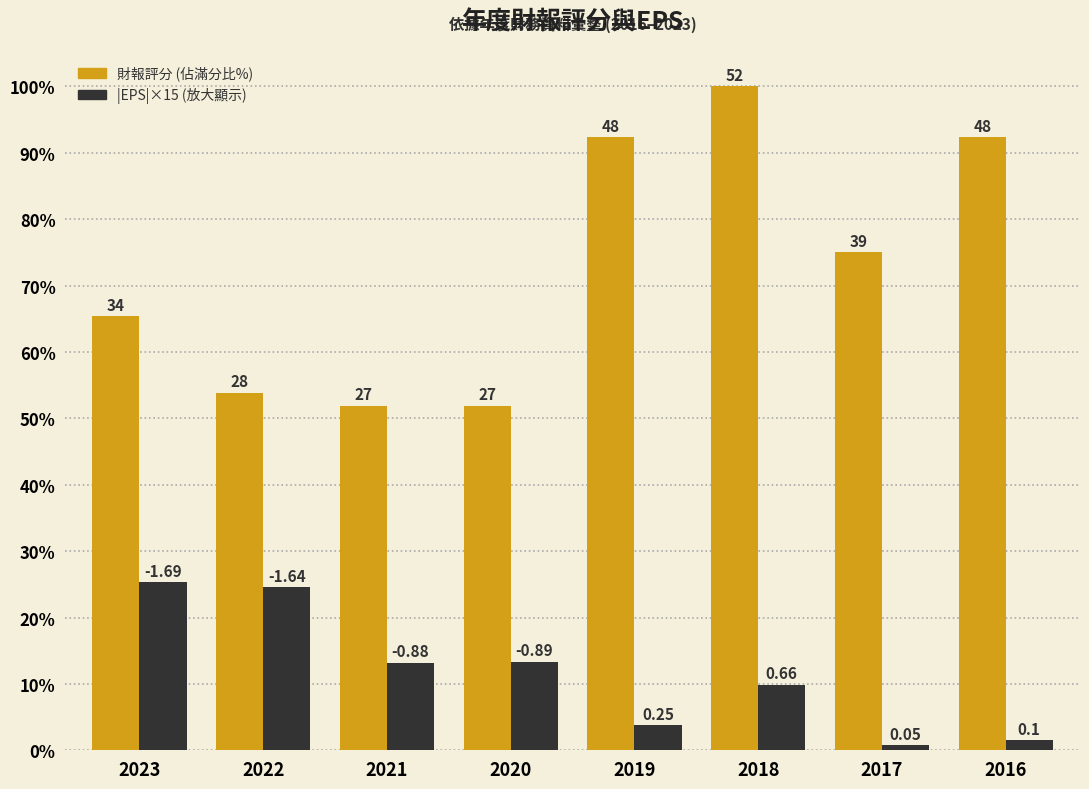

How many bars are there in each group?

2